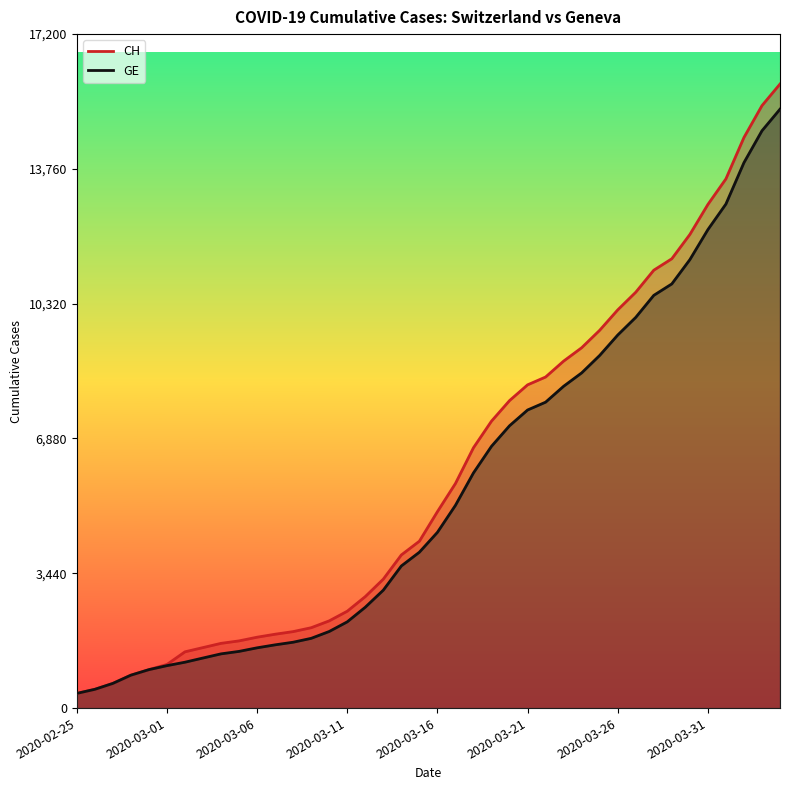

At how many categories does at least one series exceed 913?

36